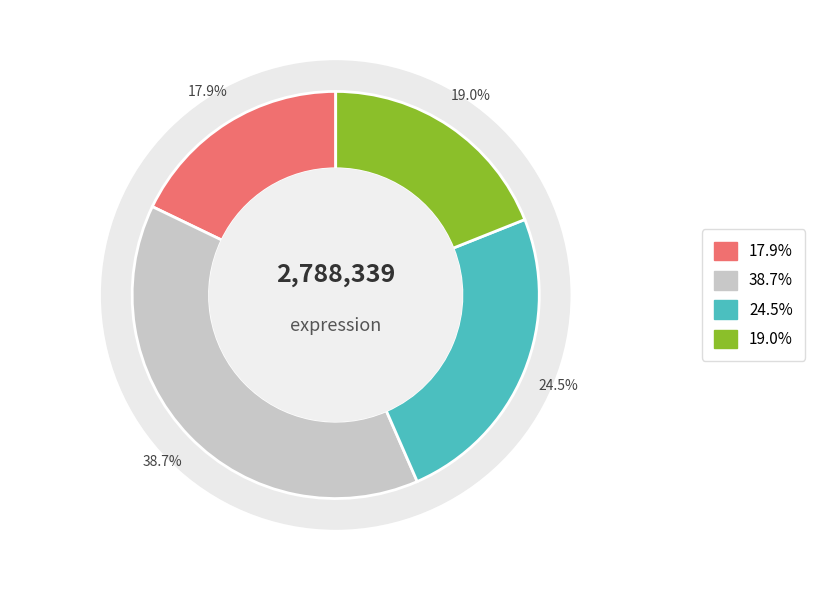

Is there any slice that represents more than half of the pie?

No